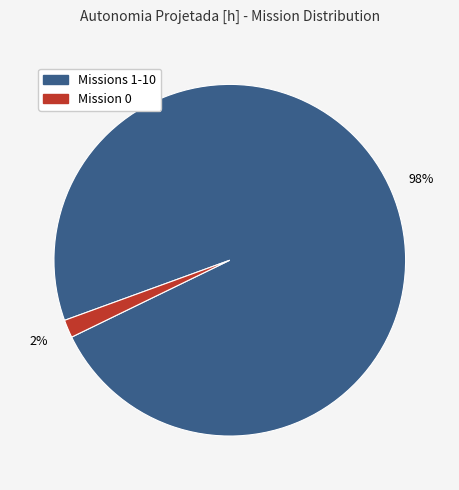

To the nearest percent, what is the average slice percentage?

50%